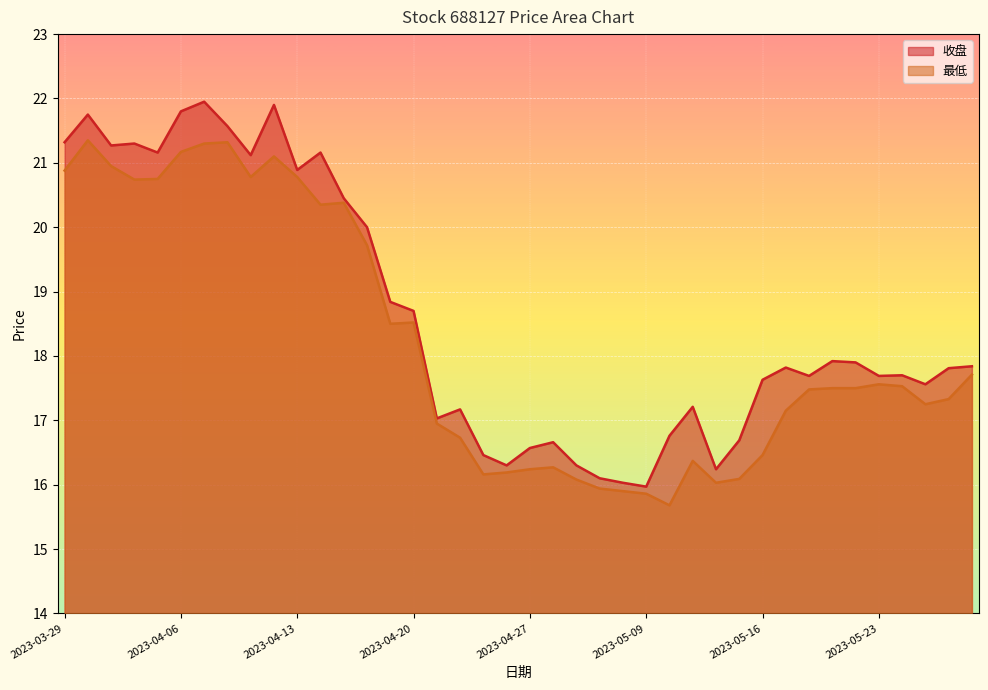

What is the highest value of the 最低 series?

21.4